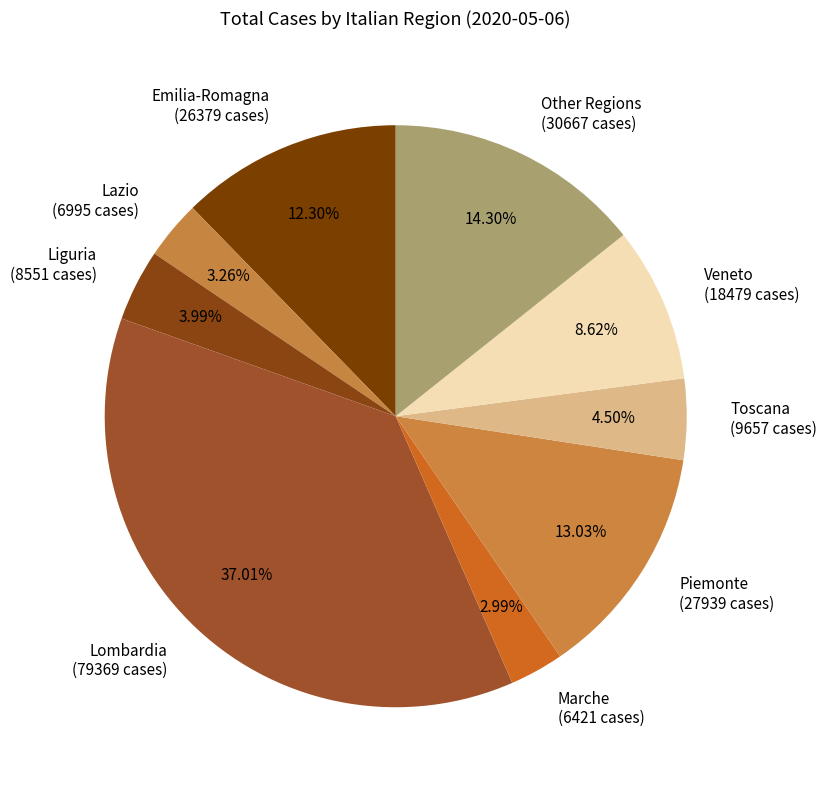

What percentage is NOT represented by Veneto?

91.4%